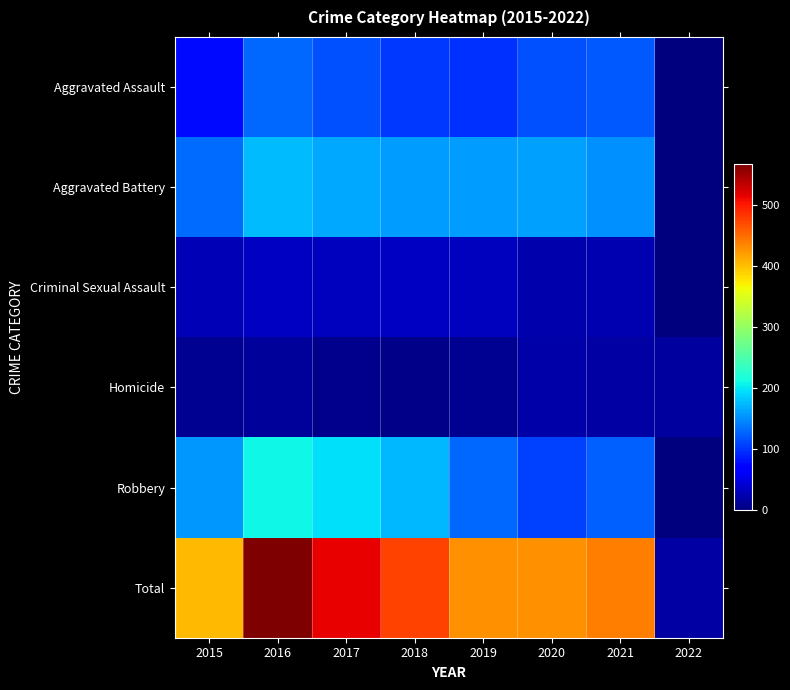

Reading right to left, list all the values displayed in this chart.

Aggravated Assault: 2022=1	2021=120	2020=116	2019=98	2018=103	2017=115	2016=130	2015=76
Aggravated Battery: 2022=1	2021=151	2020=160	2019=157	2018=159	2017=164	2016=176	2015=132
Criminal Sexual Assault: 2022=0	2021=25	2020=23	2019=33	2018=34	2017=33	2016=35	2015=28
Homicide: 2022=17	2021=18	2020=21	2019=10	2018=5	2017=8	2016=15	2015=11
Robbery: 2022=0	2021=124	2020=107	2019=129	2018=173	2017=195	2016=210	2015=156
Total: 2022=19	2021=438	2020=427	2019=427	2018=474	2017=515	2016=566	2015=403